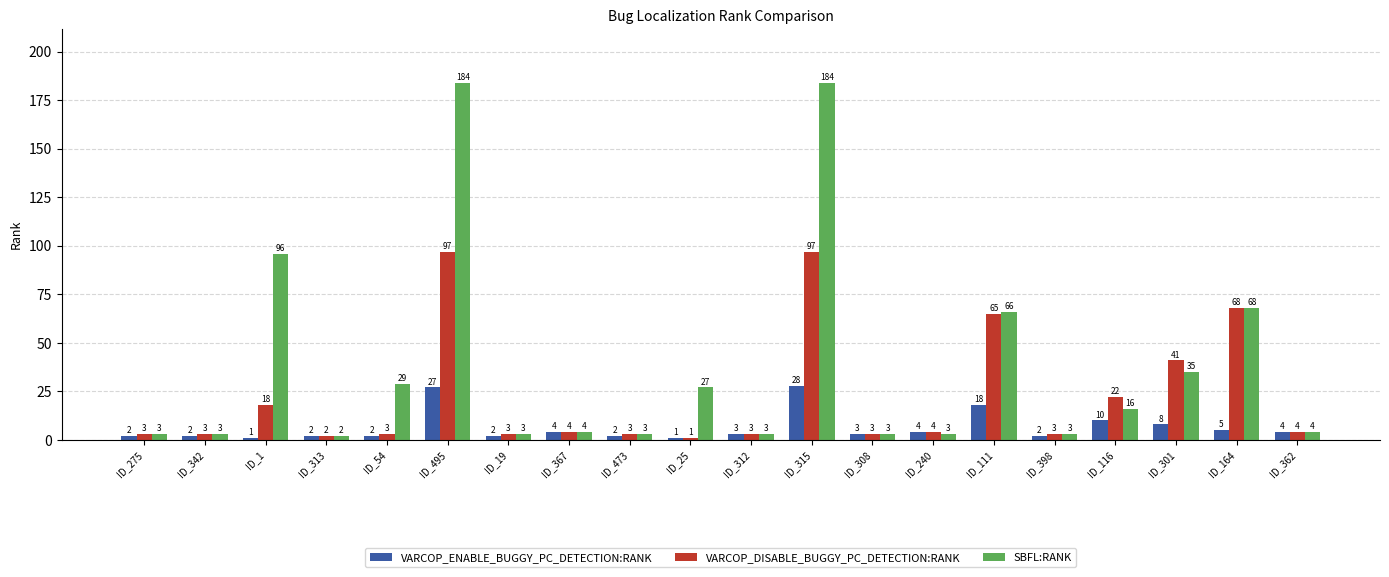

Which series has the largest range (max minus min)?

SBFL:RANK